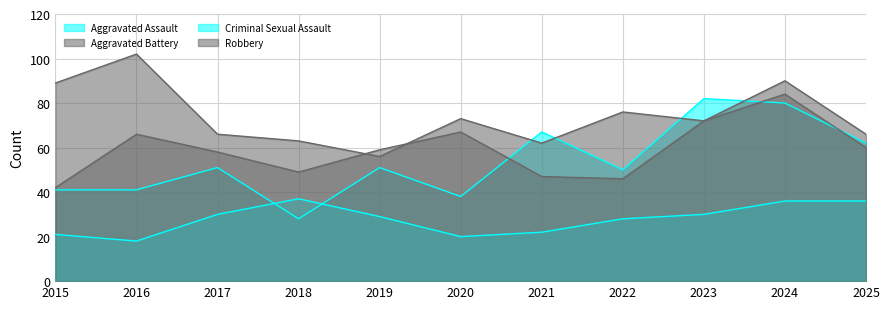

Does the chart have visible grid lines?

Yes